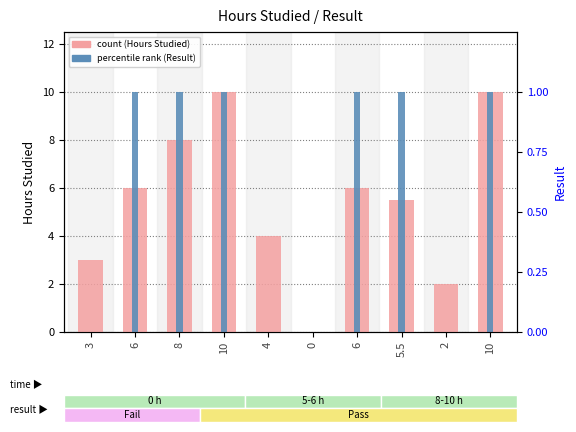

How many percentile rank (Result) values are between 0 and 10?

10